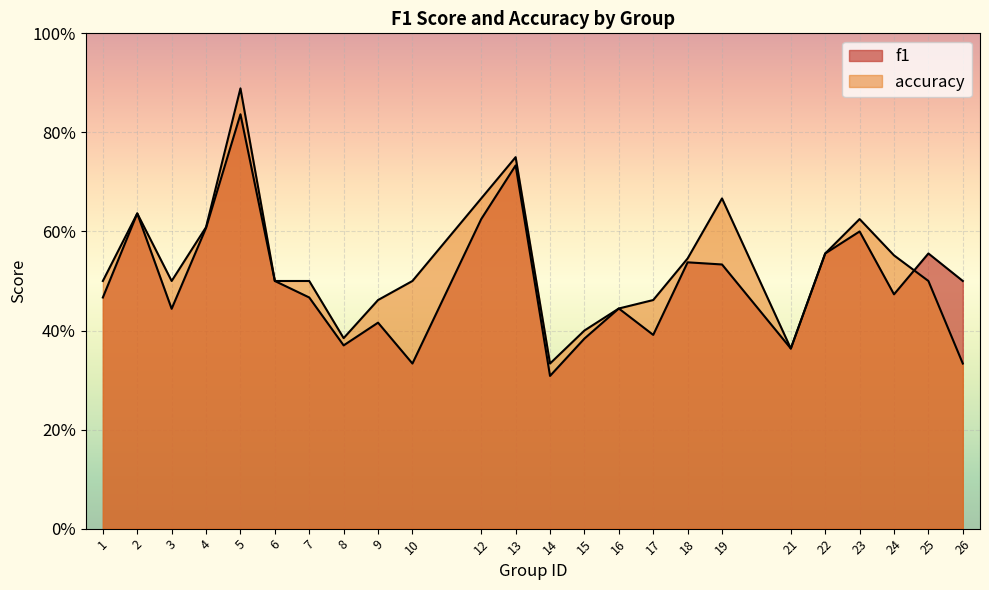

How many times do f1 and accuracy cross each other?

1